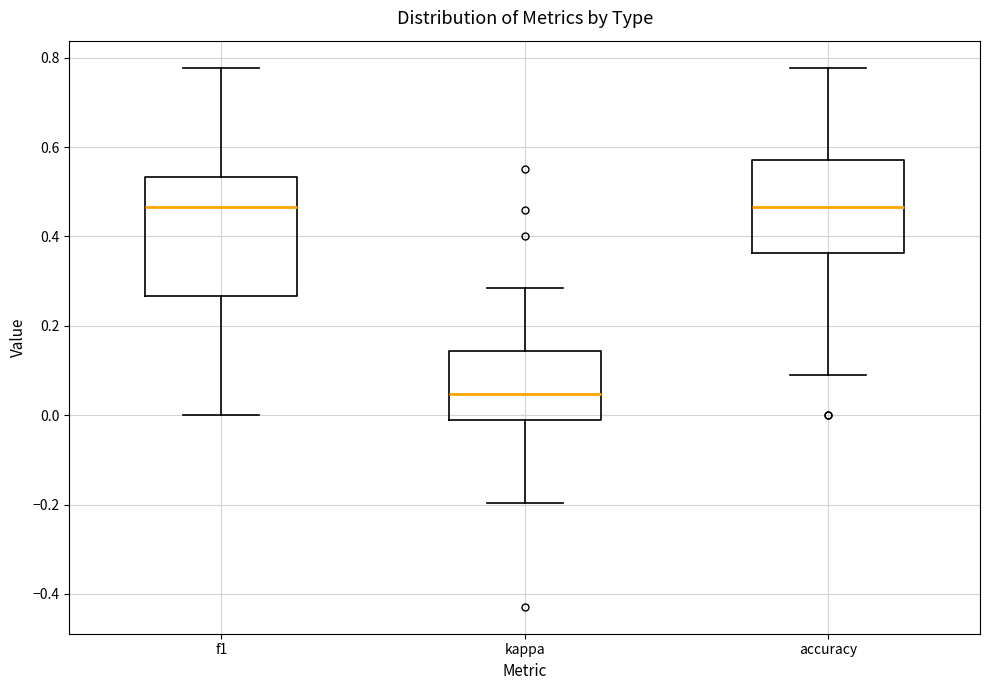

Reading left to right, transcribe this box plot: for each box, give where its median line is, the range the box spans, and where its two whiskers end, as read against the y-axis. The values are not printed on the chart, so give them approximately, as read against the axis.

f1: median 0.46, box 0.26 to 0.54, whiskers 0.00 to 0.78
kappa: median 0.04, box -0.02 to 0.14, whiskers -0.20 to 0.28
accuracy: median 0.46, box 0.36 to 0.58, whiskers 0.10 to 0.78